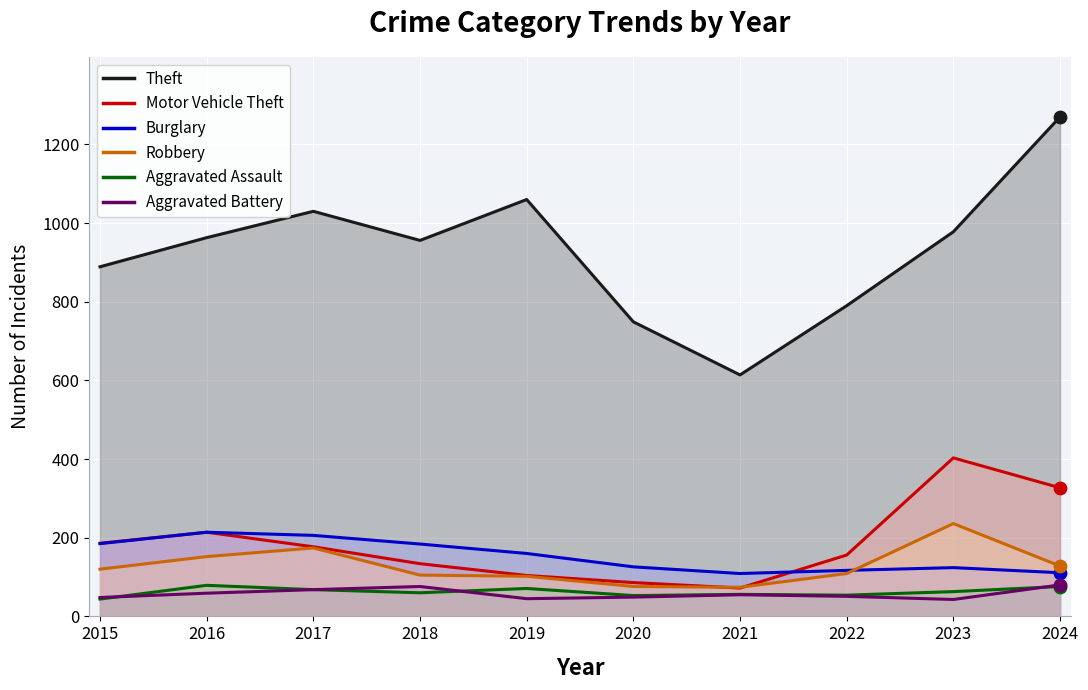

Which series contains the highest Y value?

Theft